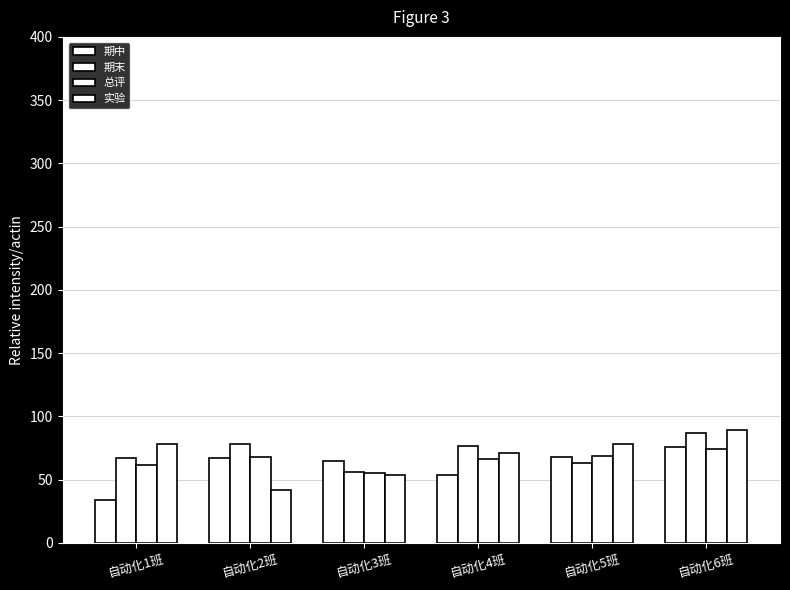

The 实验 series shows 41 at 自动化1班. True or false?

False